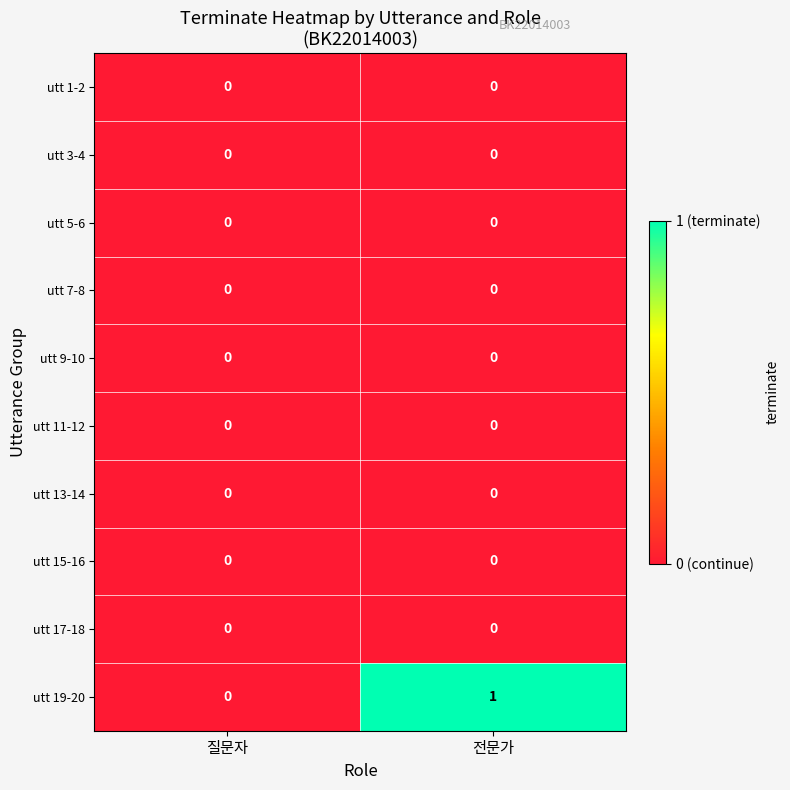

Reading left to right, extract all data points from this chart.

utt 1-2: 0	0
utt 3-4: 0	0
utt 5-6: 0	0
utt 7-8: 0	0
utt 9-10: 0	0
utt 11-12: 0	0
utt 13-14: 0	0
utt 15-16: 0	0
utt 17-18: 0	0
utt 19-20: 0	1